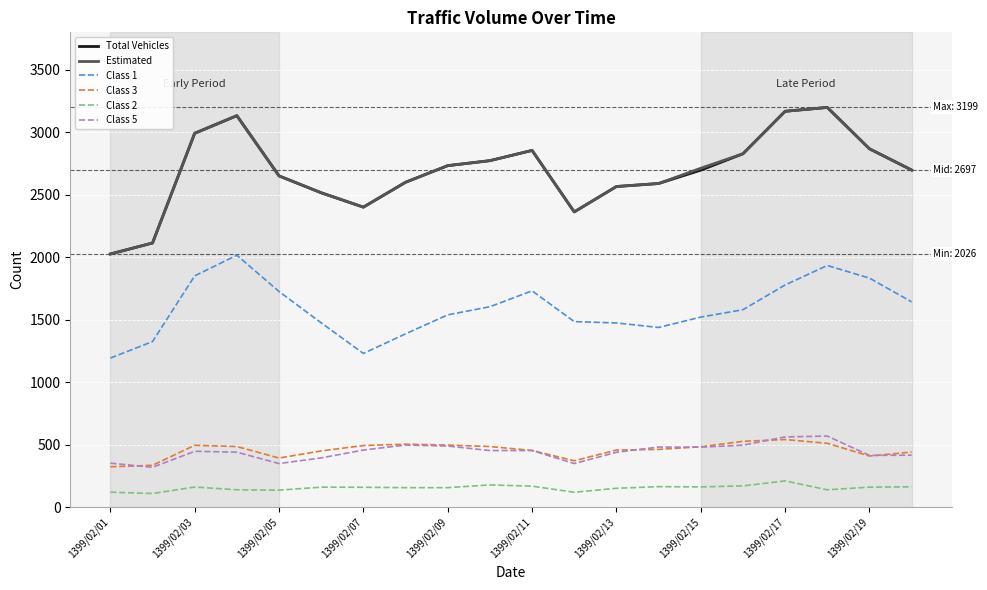

Is this an area chart (filled region under the line)?

No